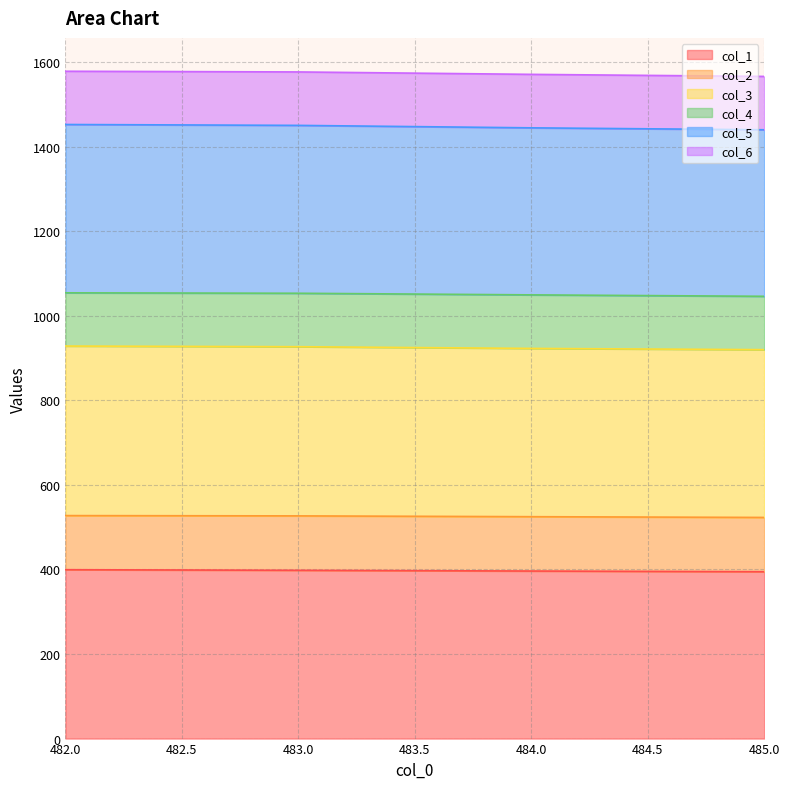

At how many categories does at least one series exceed 1388?

4